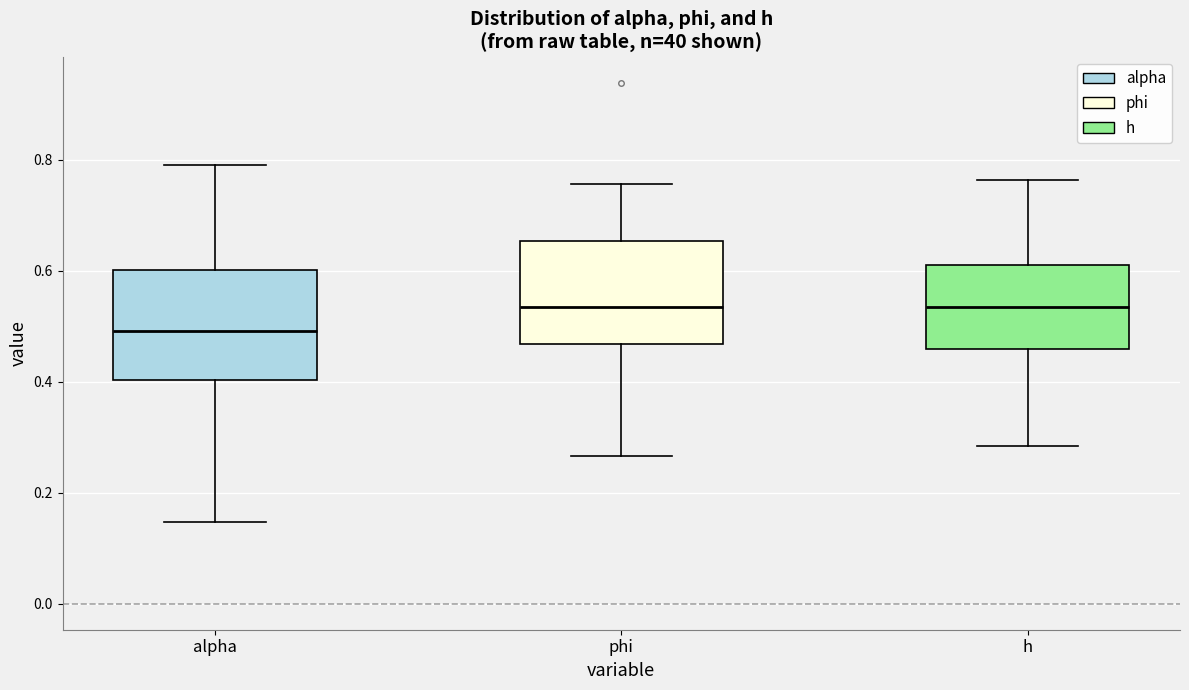

Which box's median line is the lowest?

alpha